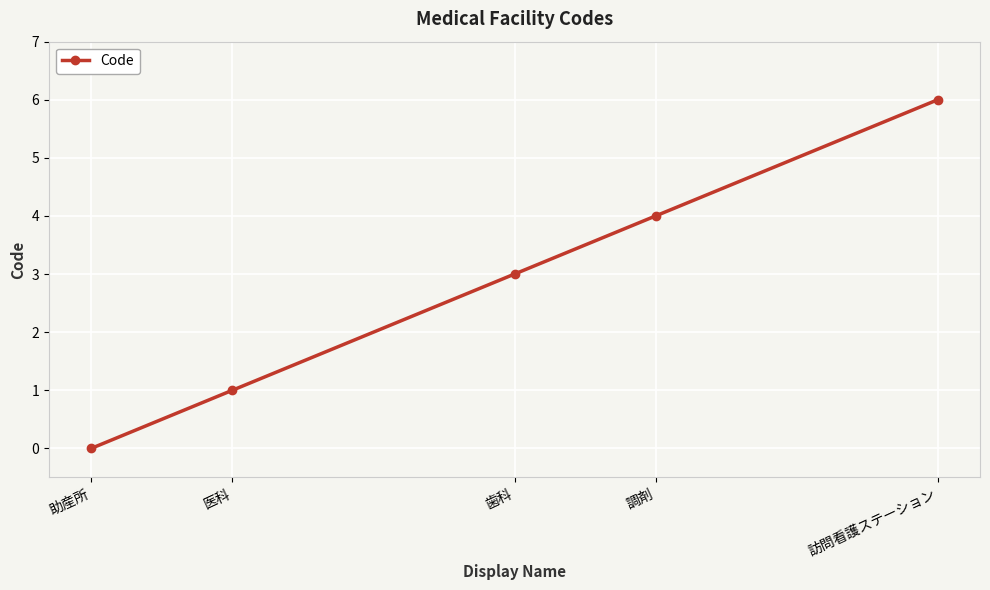

What is the sum of all values?

14